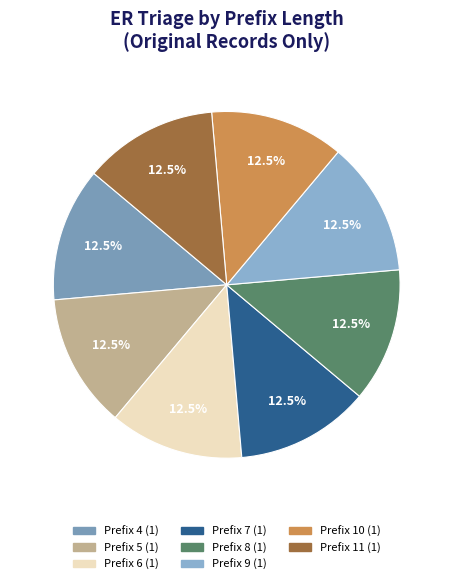

Is there any slice that represents more than half of the pie?

No